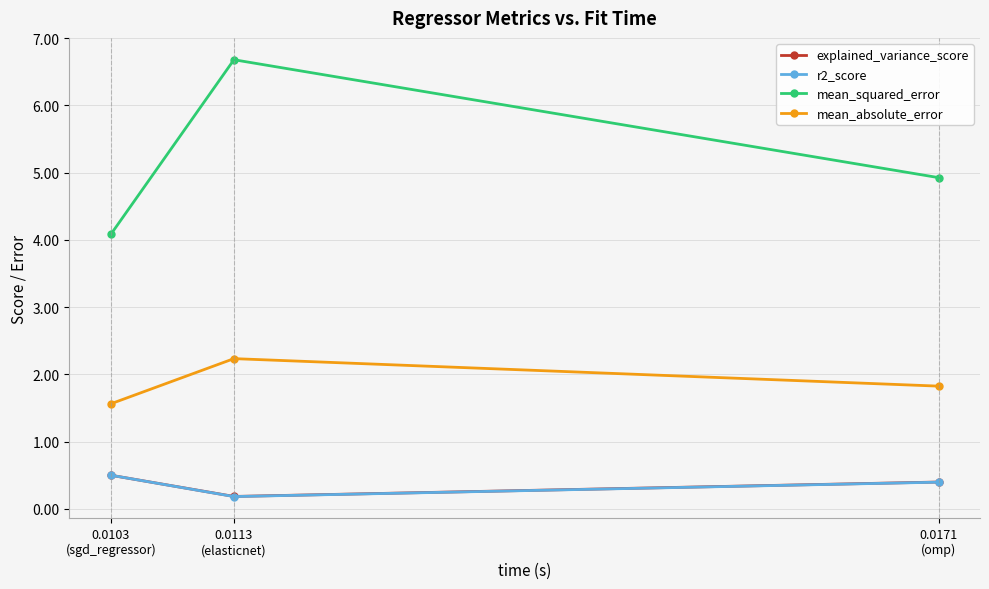

Which series has the largest total across all categories?

mean_squared_error